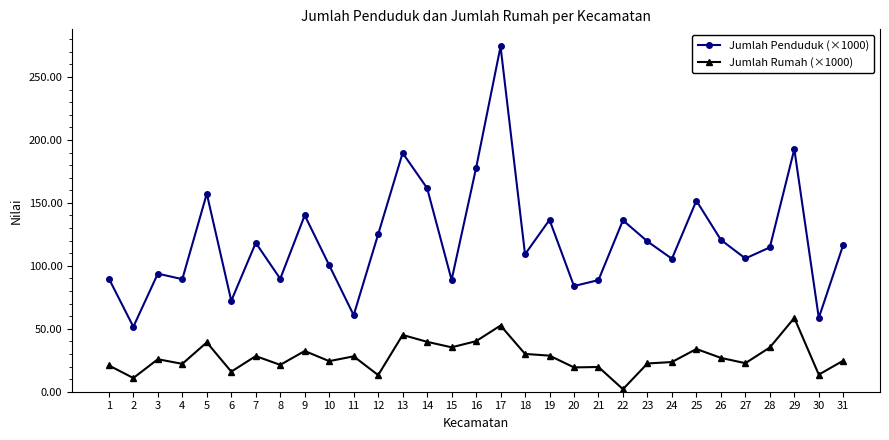

What is the average value of the Jumlah Rumah (×1000) series?

27.6